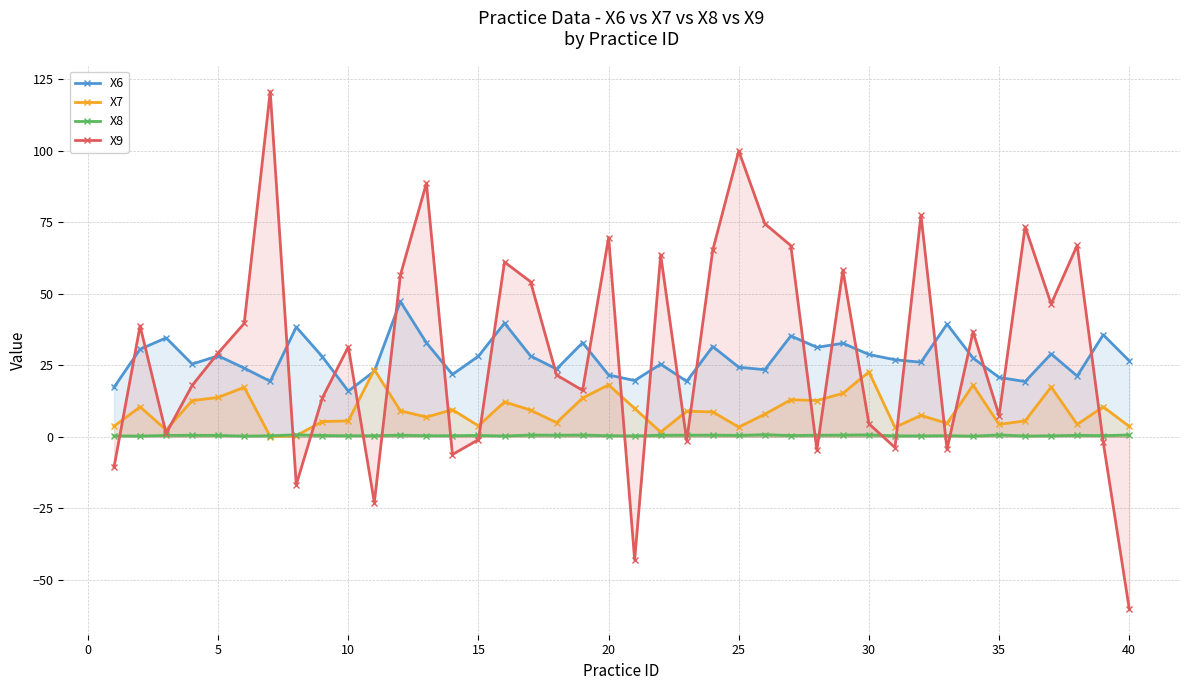

What is the spread (max minus min) of values at 40?

86.7